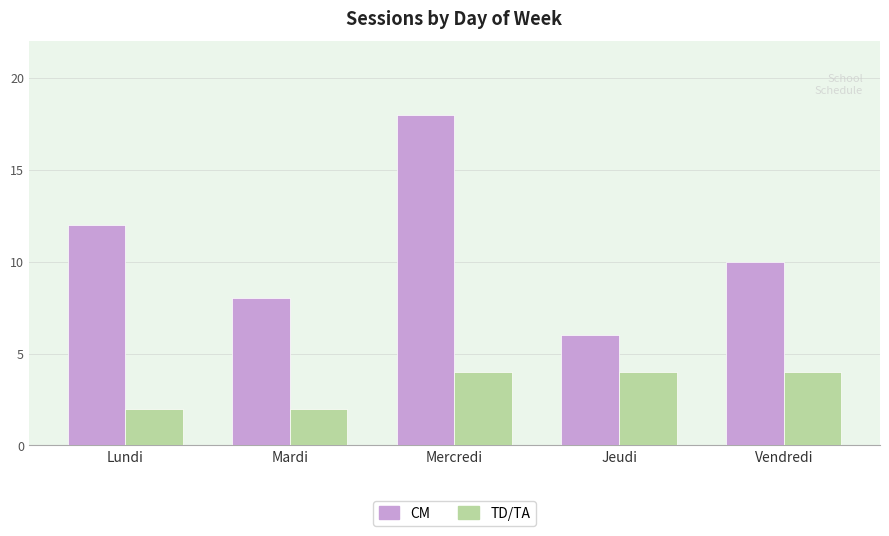

What value does the TD/TA series have at Jeudi?

4